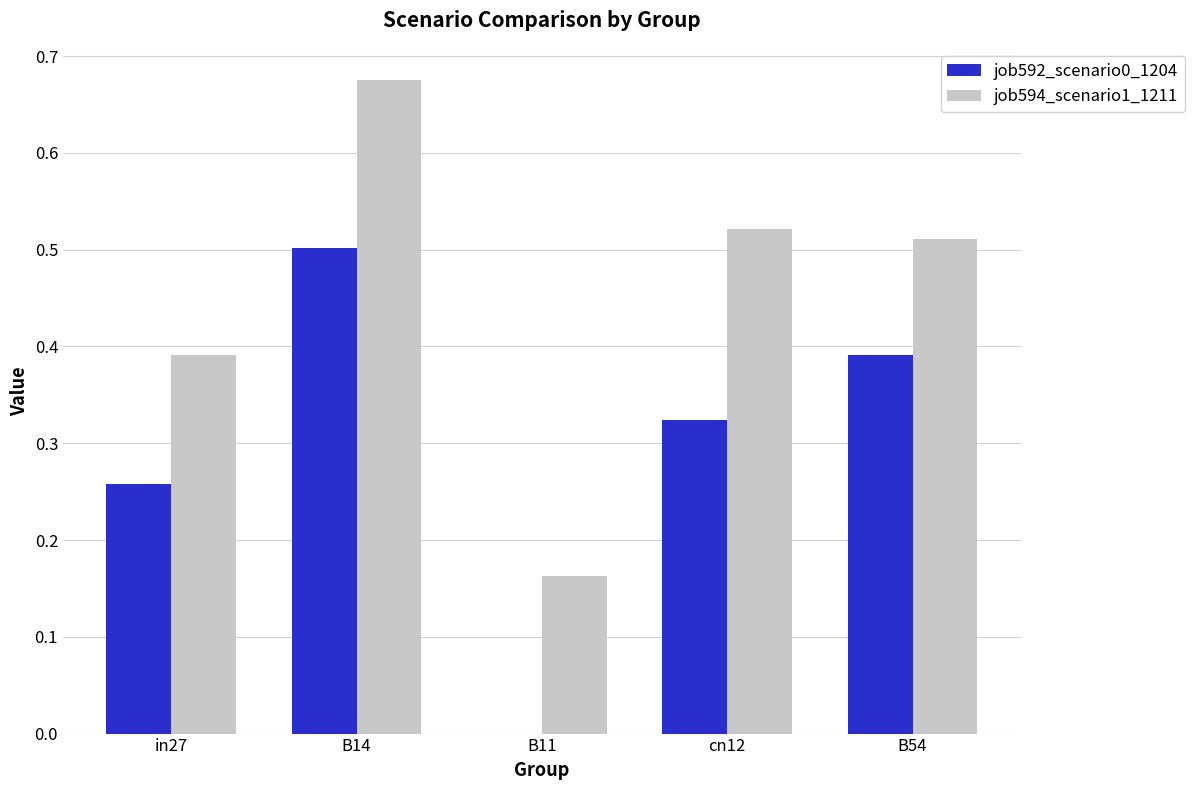

At which category is the sum across all series the highest?

B14